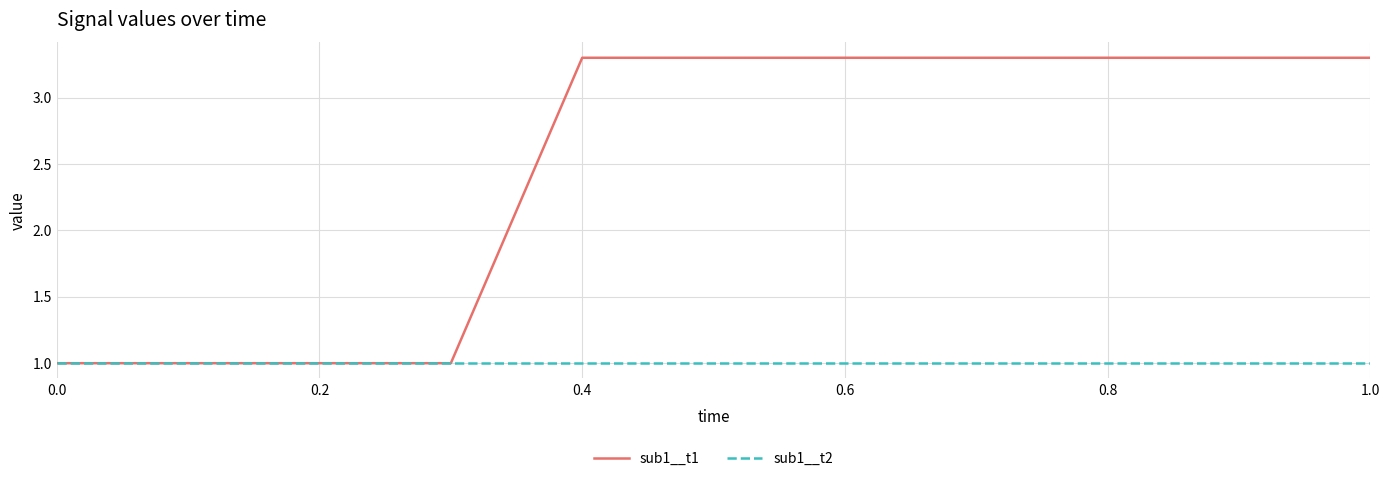

Reading left to right, extract all data points from this chart.

sub1__t1: 1.0	1.0	1.0	1.0	3.3	3.3	3.3	3.3	3.3	3.3	3.3
sub1__t2: 1.0	1.0	1.0	1.0	1.0	1.0	1.0	1.0	1.0	1.0	1.0